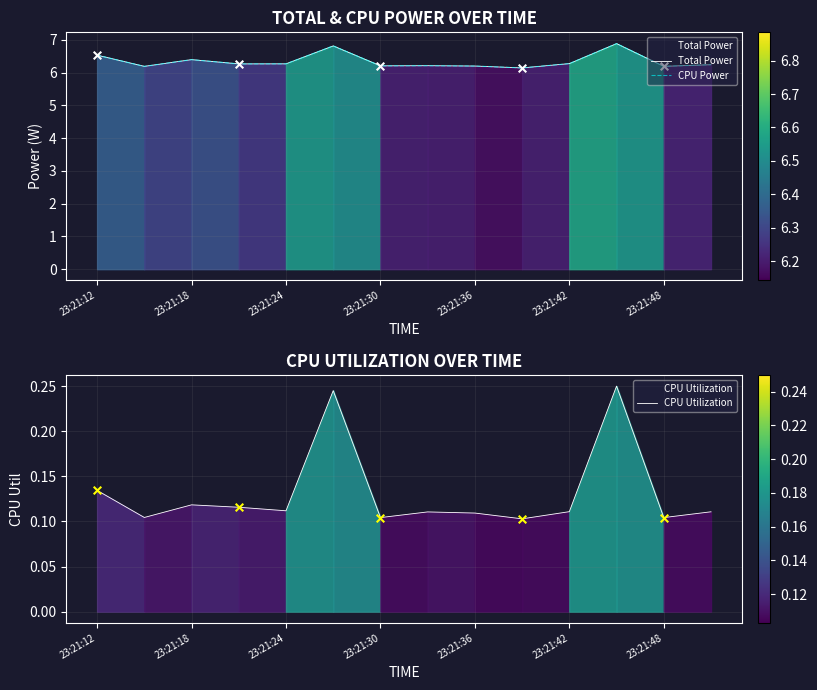

Which series reaches the maximum Y coordinate?

Total Power